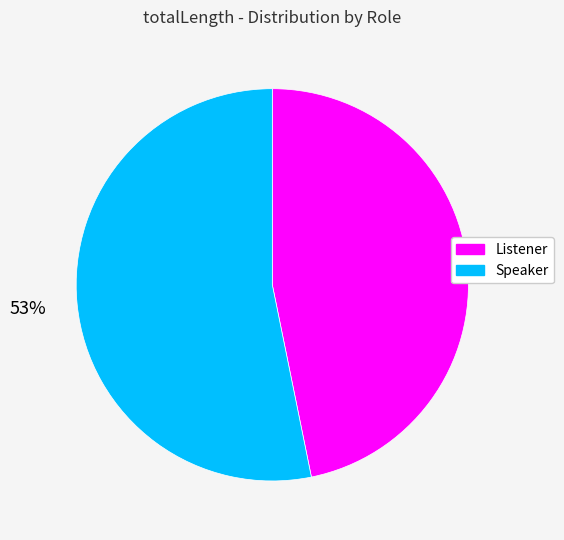

True or false: Listener accounts for 47% of the total.

True